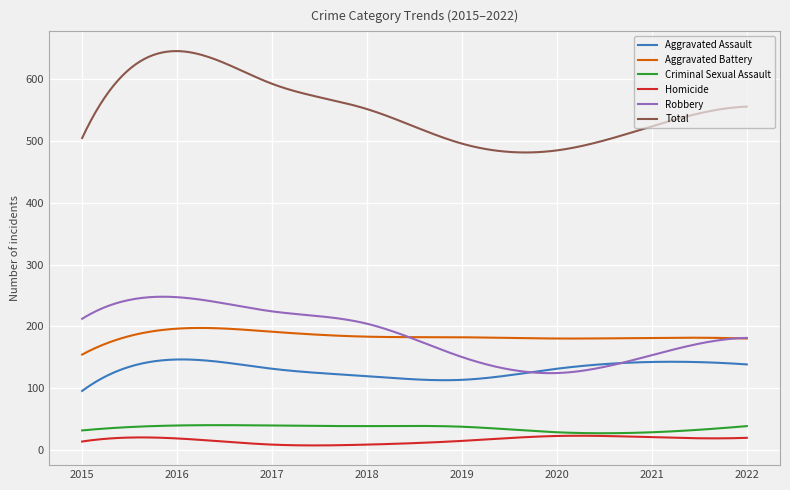

Which series has the widest spread of values?

Total